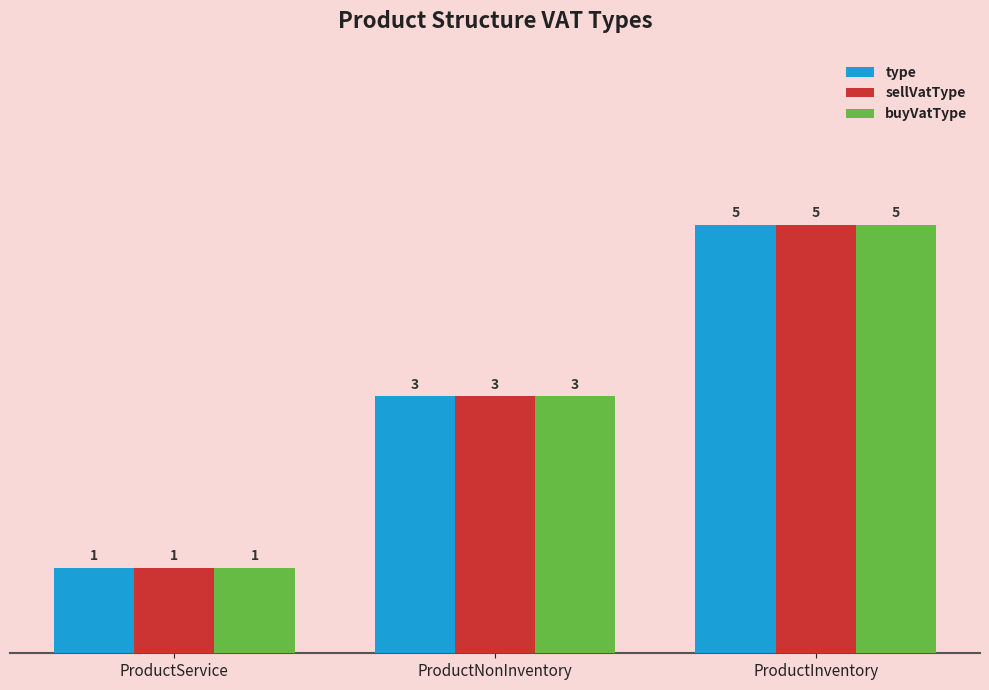

What is the difference between the maximum and second lowest values in the sellVatType series?

2